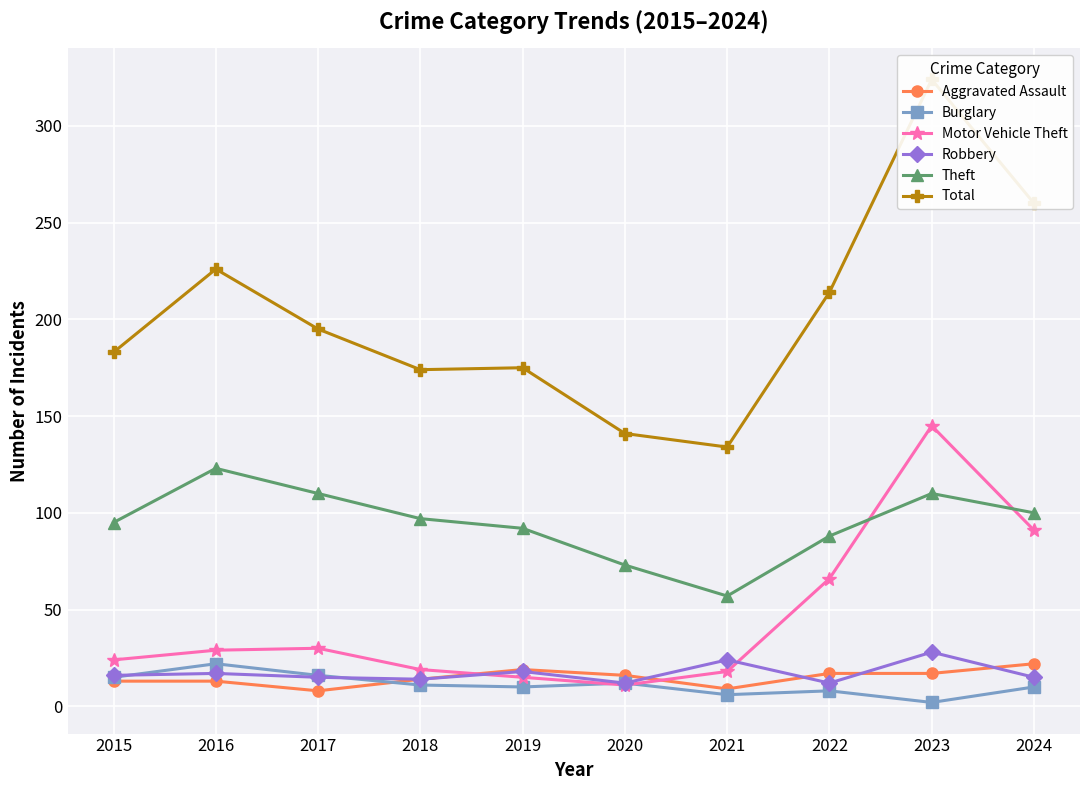

What are all the series names shown in the legend?

Aggravated Assault, Burglary, Motor Vehicle Theft, Robbery, Theft, Total